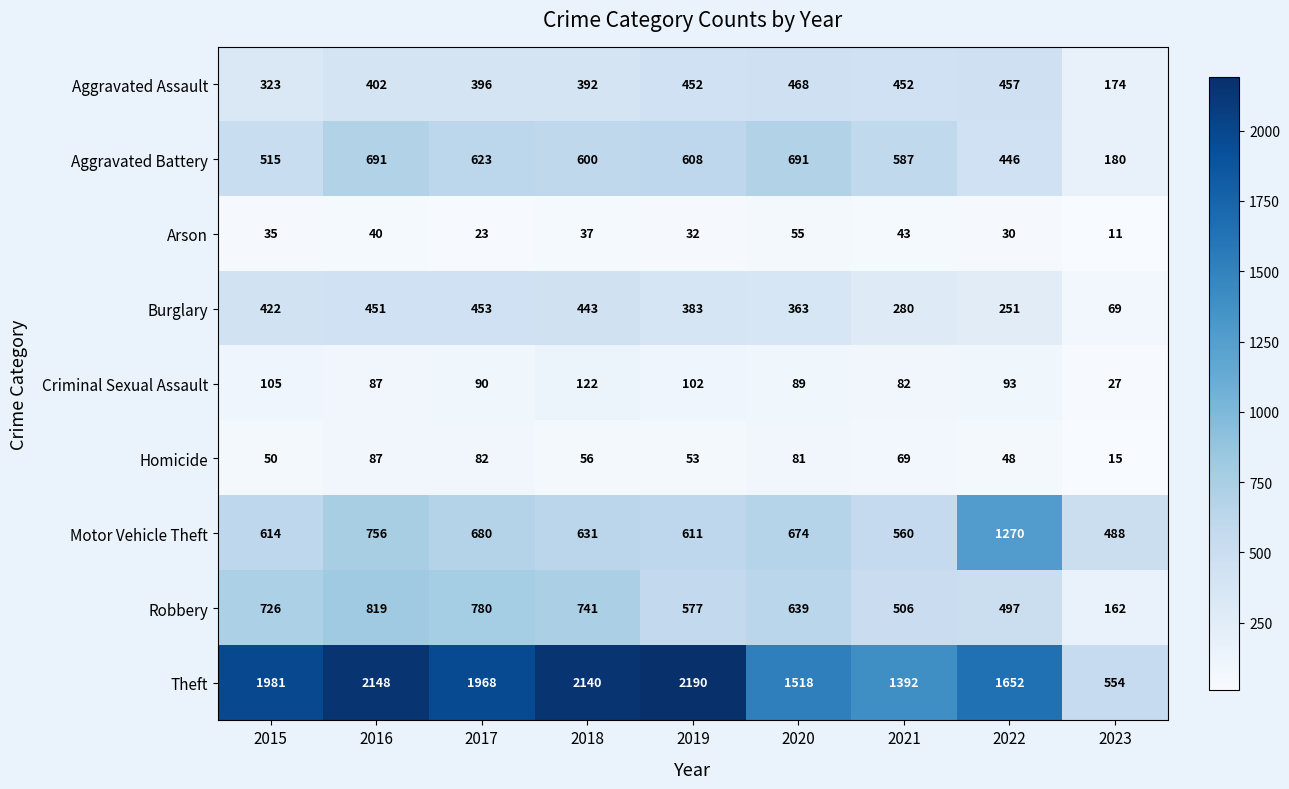

What is the spread (max minus min) of values at 2017?

1945